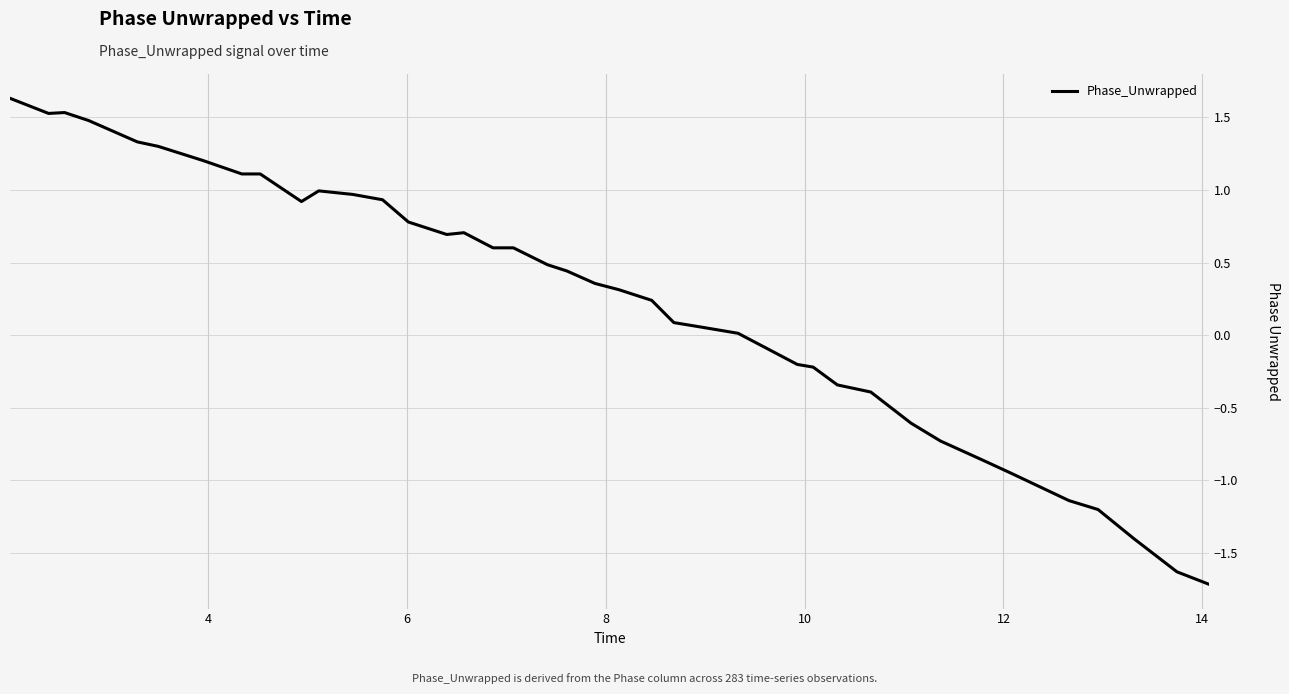

What is the difference between the maximum and minimum values?

3.4